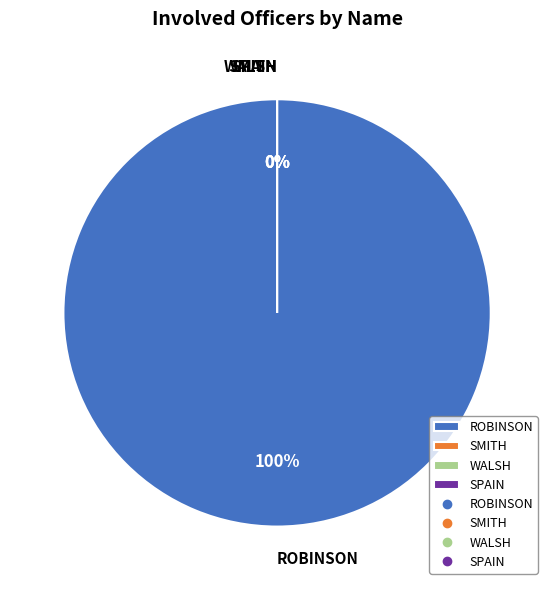

Which category has the biggest portion of the pie?

ROBINSON